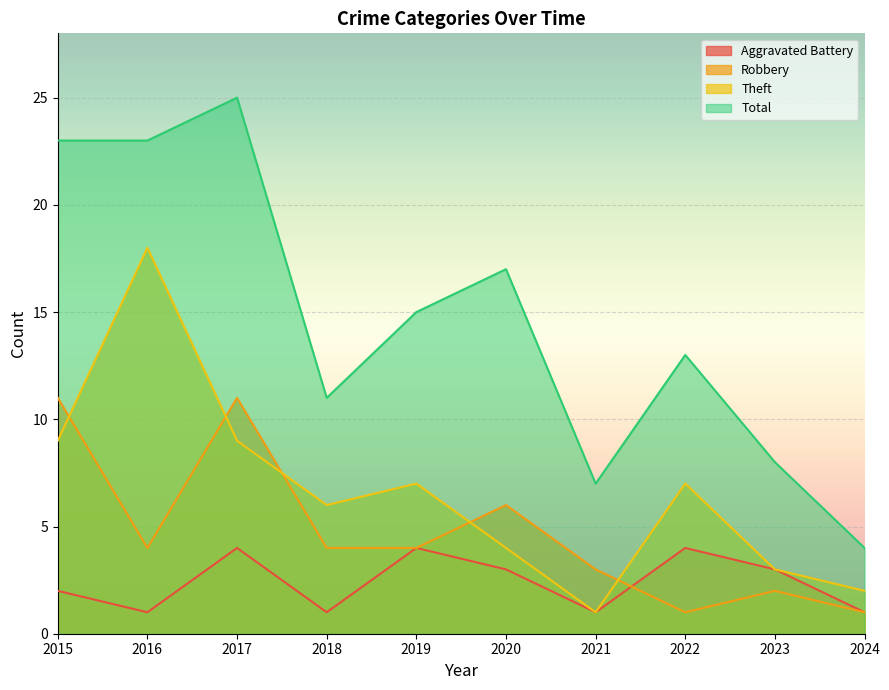

What is the greatest value displayed?

25